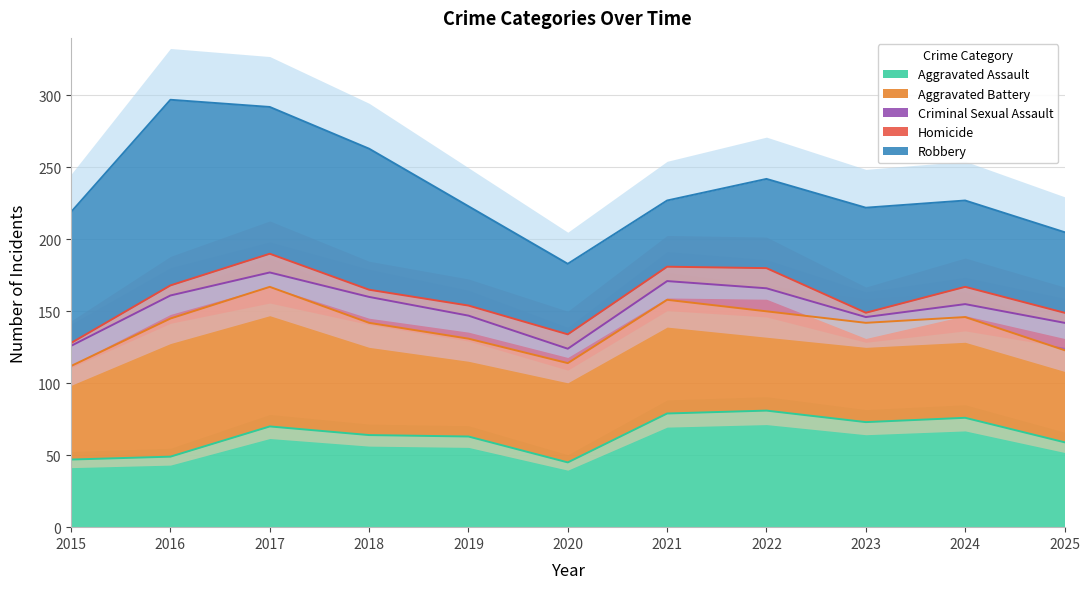

Is the value of Homicide at 2021 greater than the value of Aggravated Battery at 2015?

No